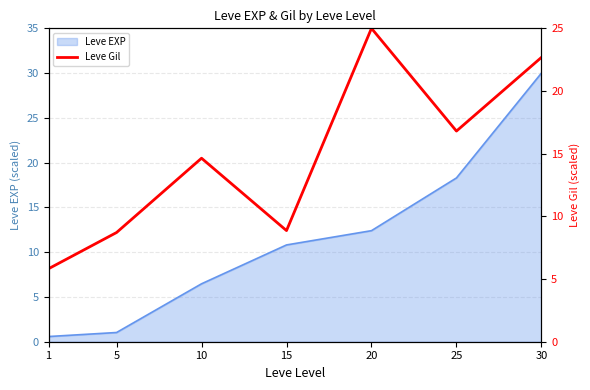

At which label does Leve EXP reach its peak?

30